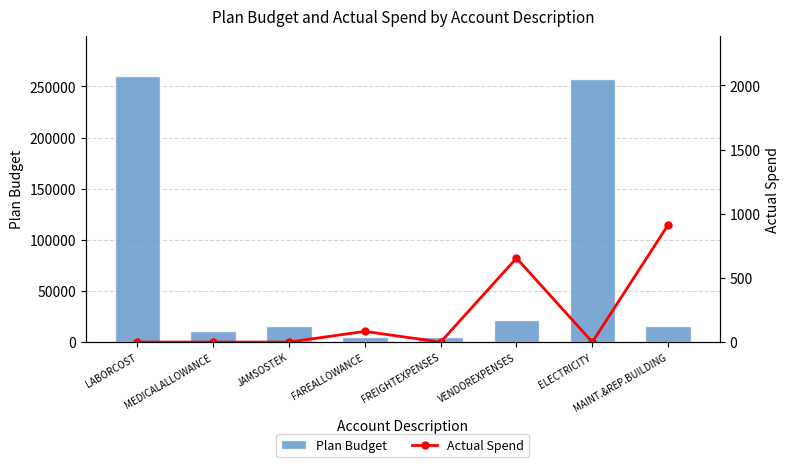

At which category does the chart reach its minimum across all series?

LABORCOST